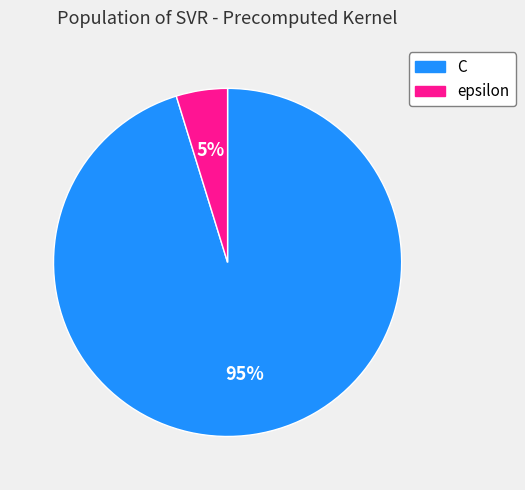

Is the sum of C and epsilon greater than half?

Yes